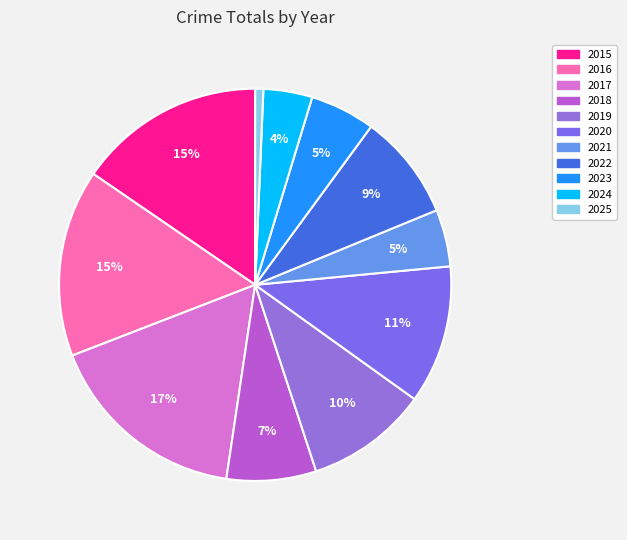

How much of the chart is everything except 2024?

96.0%